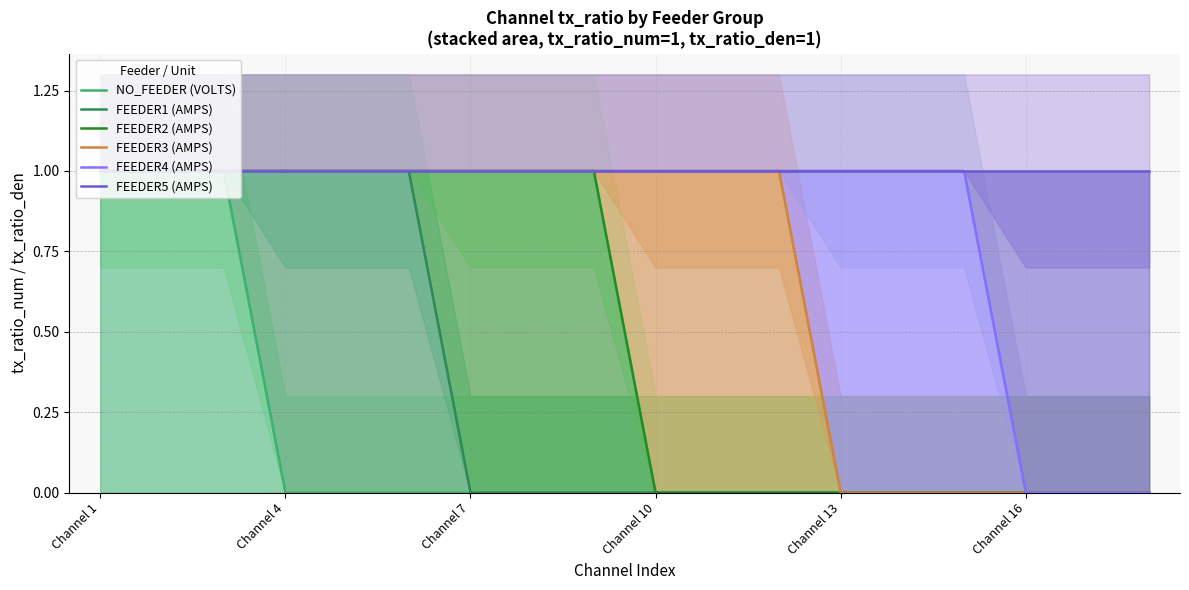

What are all the series names shown in the legend?

NO_FEEDER (VOLTS), FEEDER1 (AMPS), FEEDER2 (AMPS), FEEDER3 (AMPS), FEEDER4 (AMPS), FEEDER5 (AMPS)